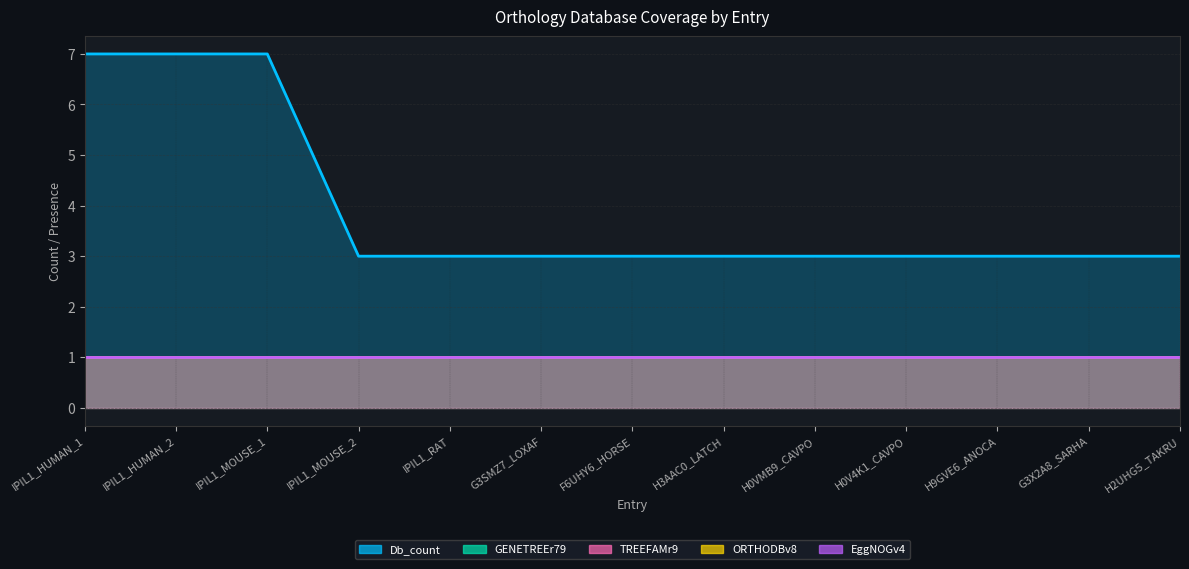

True or false: EggNOGv4 and ORTHODBv8 cross at least once.

False